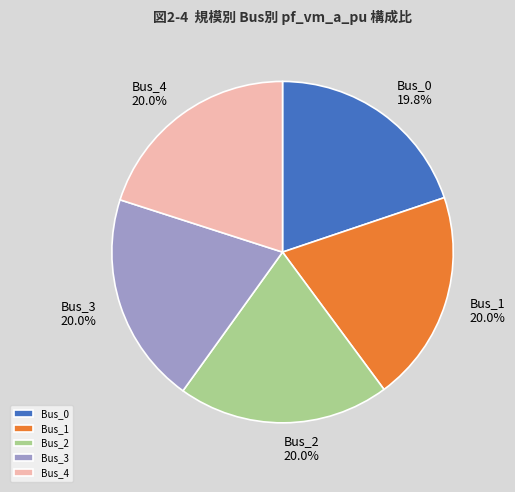

How much of the chart is everything except Bus_3?

80.0%